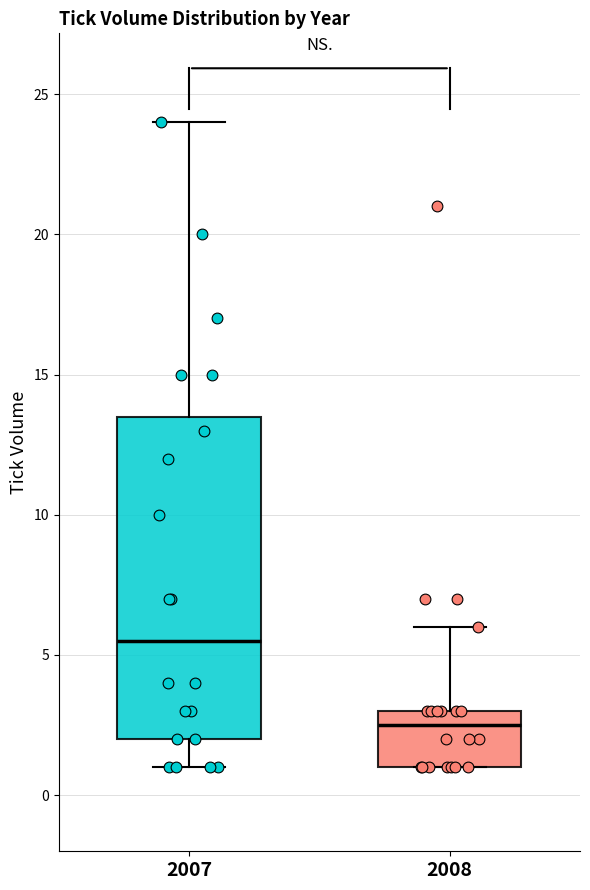

Reading left to right, transcribe this box plot: for each box, give where its median line is, the range the box spans, and where its two whiskers end, as read against the y-axis. The values are not printed on the chart, so give them approximately, as read against the axis.

2007: median 5.5, box 2.0 to 13.5, whiskers 1.0 to 24.0
2008: median 2.5, box 1.0 to 3.0, whiskers 1.0 to 6.0